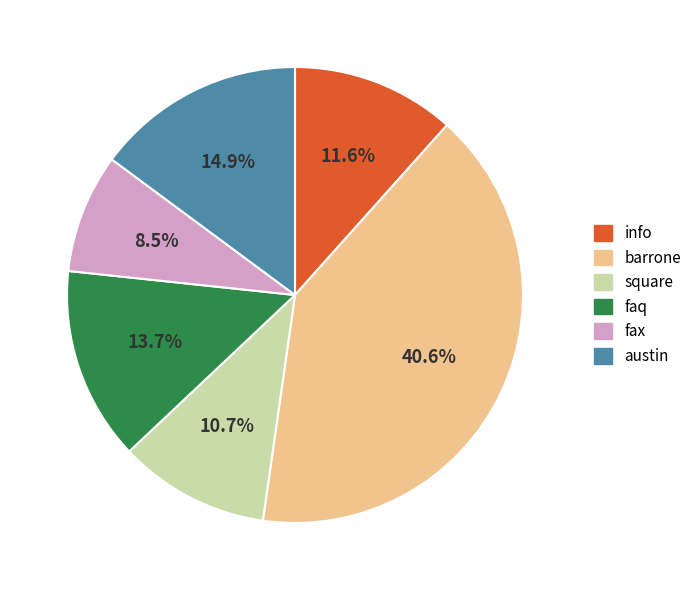

Combined, what portion of the pie is faq and fax?

22.2%